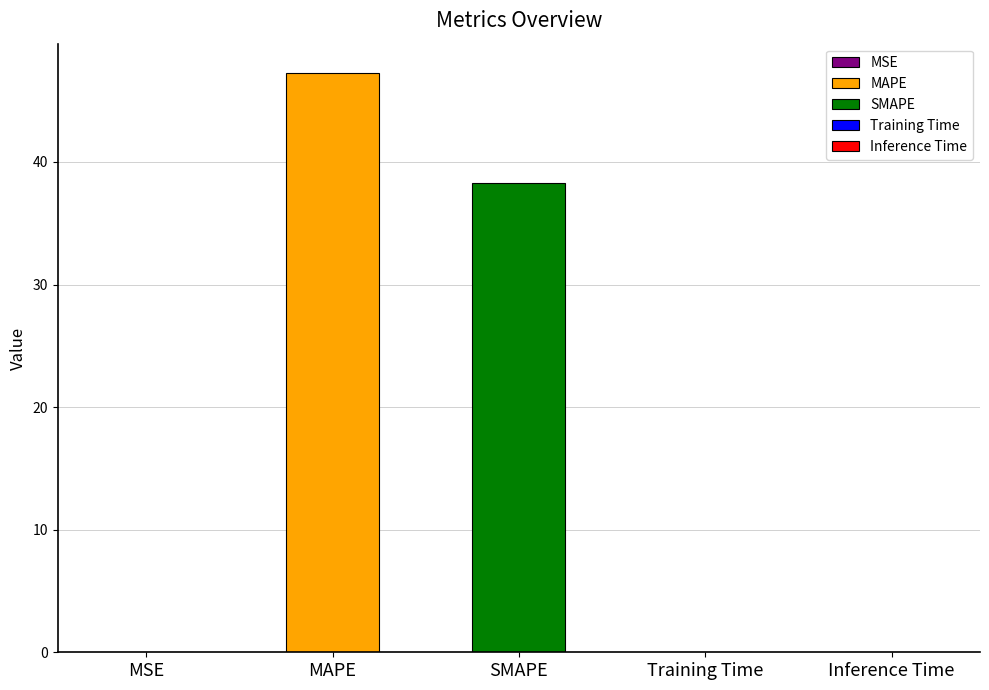

How many bars are there in total?

5